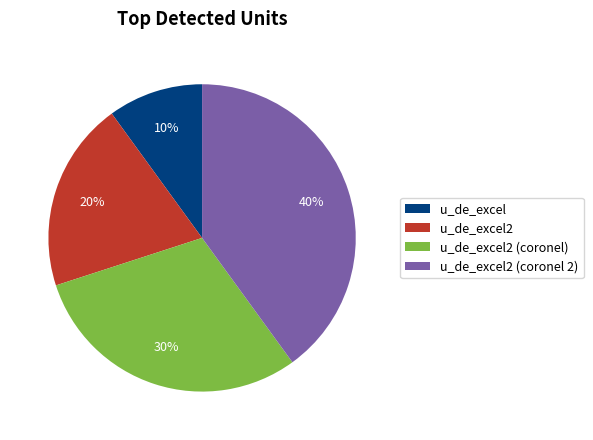

What percentage is the u_de_excel slice, to the nearest percent?

10%